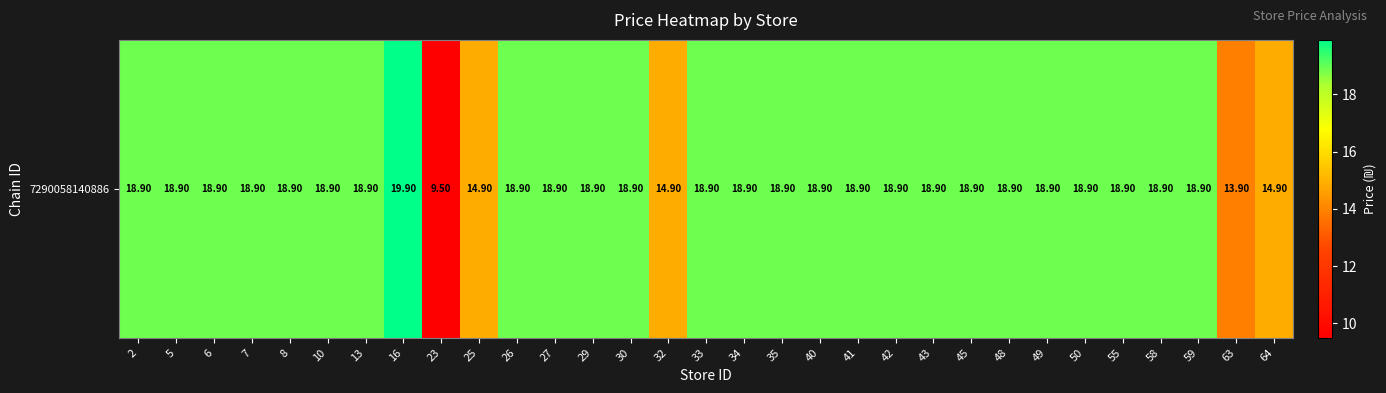

What is the average value?

18.1